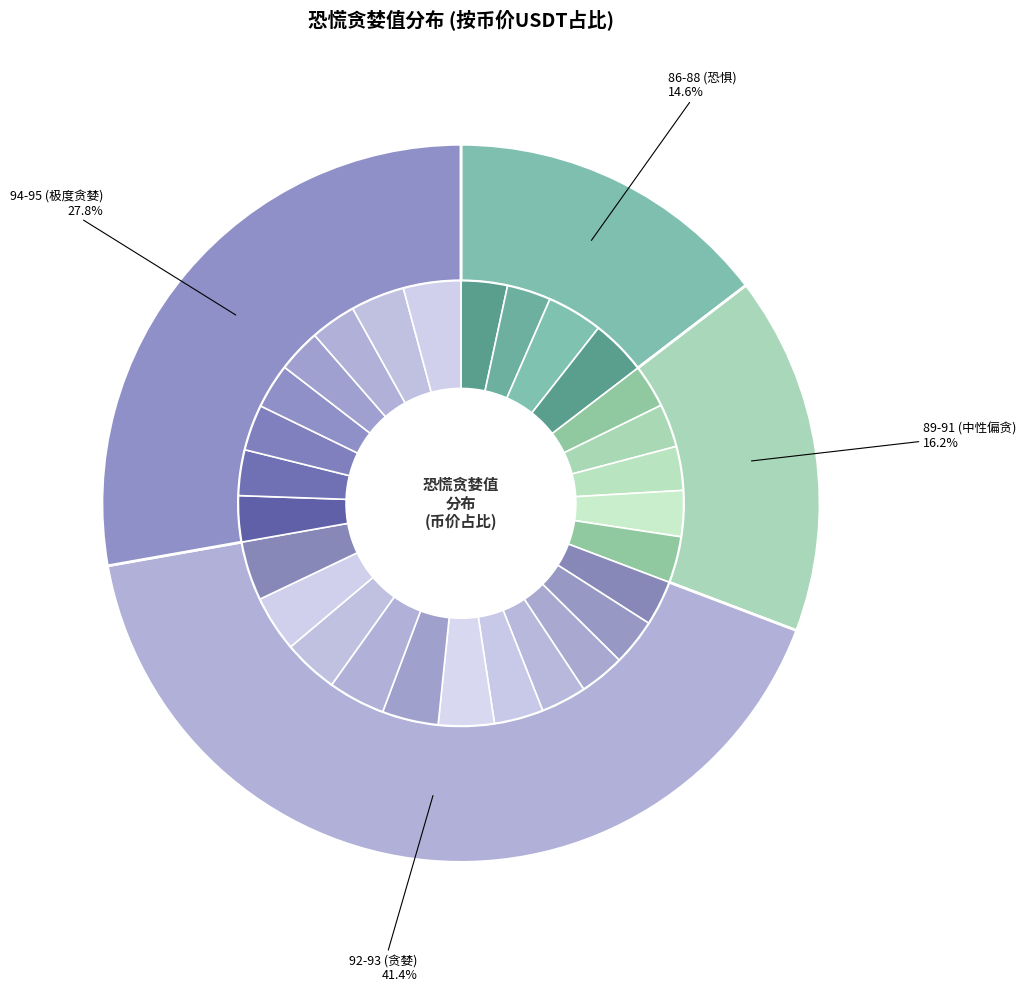

To the nearest percent, what percentage of the pie is 92?

4%